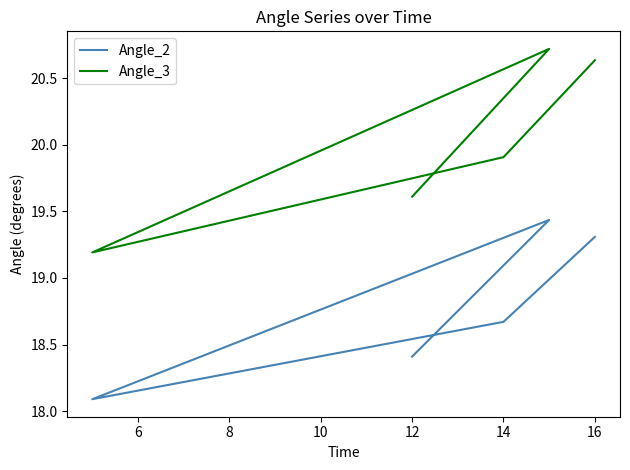

What is the spread (max minus min) of values at 12?

1.2